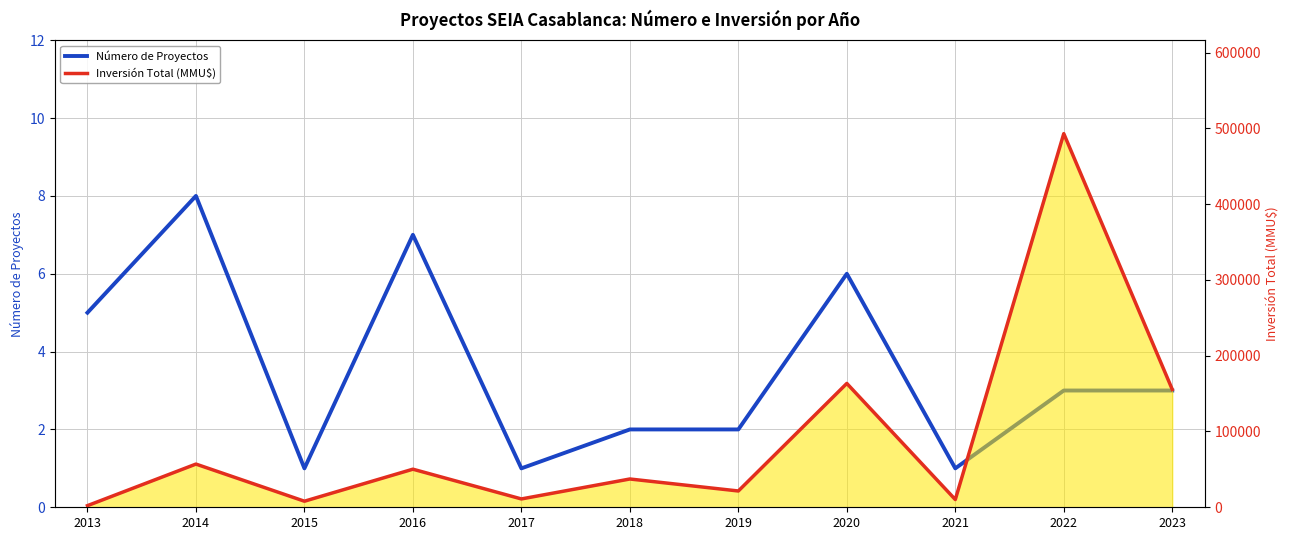

What is the sum of the Inversión Total (MMU$) values at 2023 and 2016?

205751